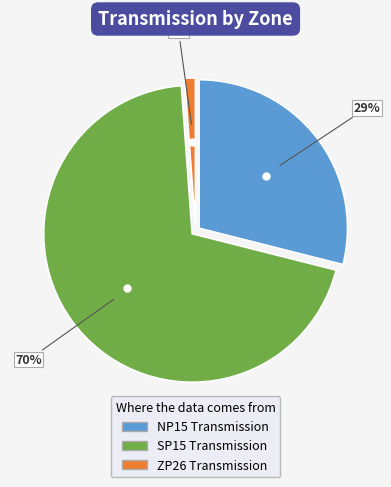

Is there a majority slice in this chart?

Yes